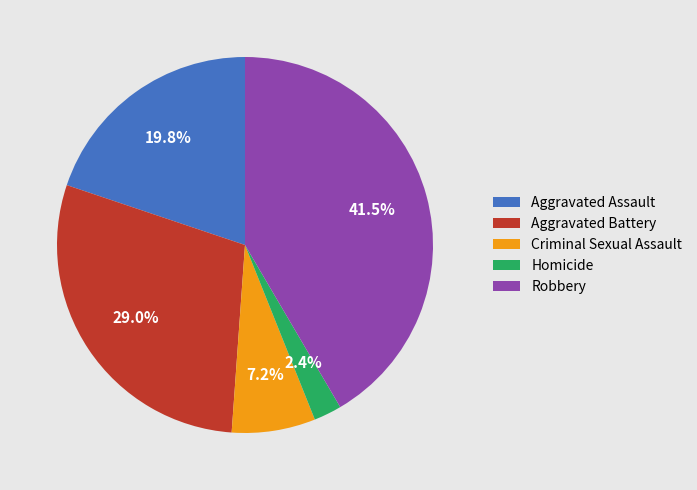

Does Criminal Sexual Assault account for over 50% of the chart?

No